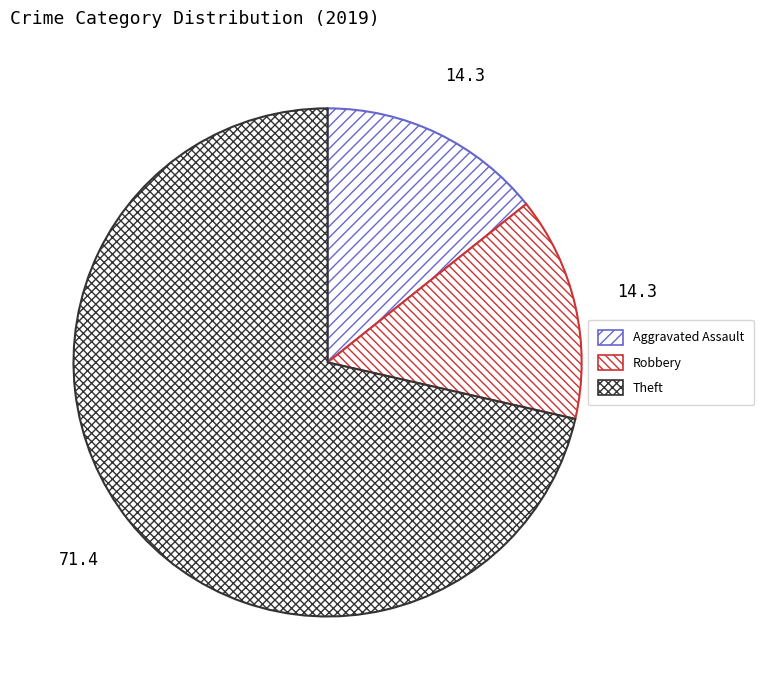

How many slices are in this pie chart?

3